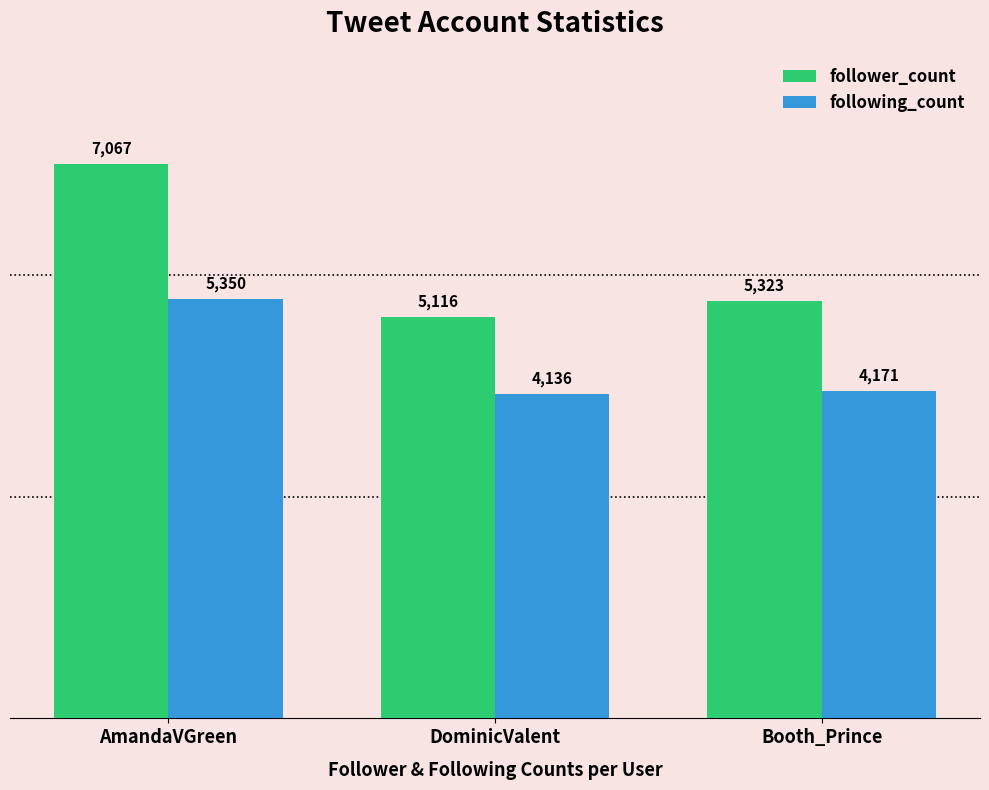

What are all the series names shown in the legend?

follower_count, following_count